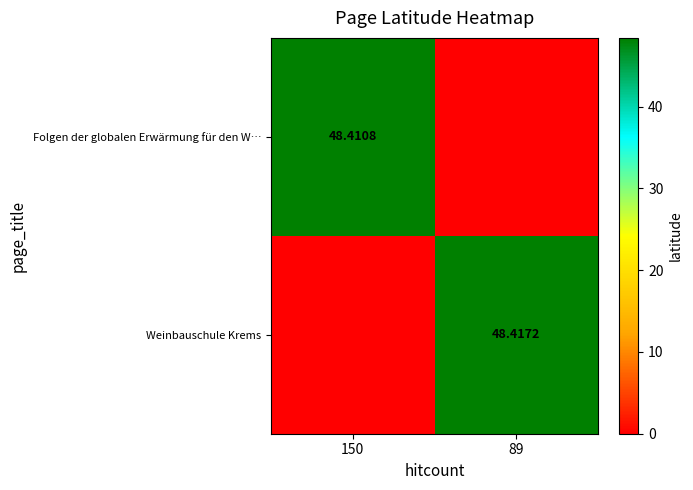

What is the sum of the Folgen der globalen Erwärmung für den W… values at 150 and 89?

48.4